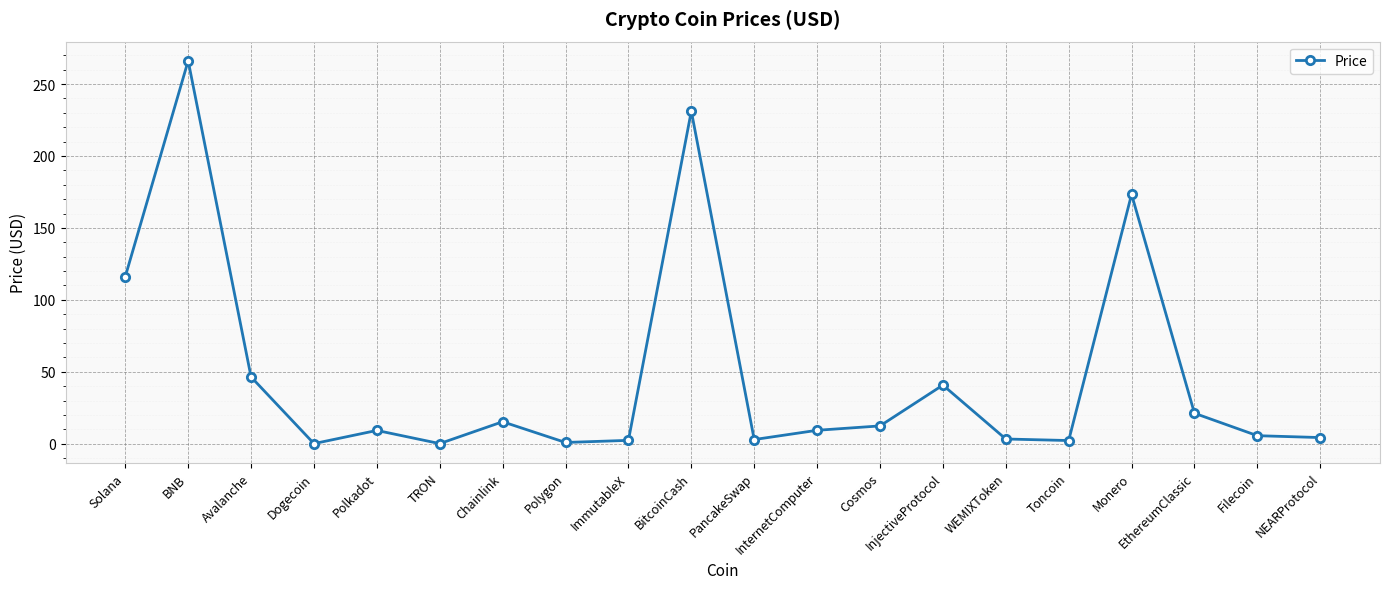

How many lines are shown in the chart?

1